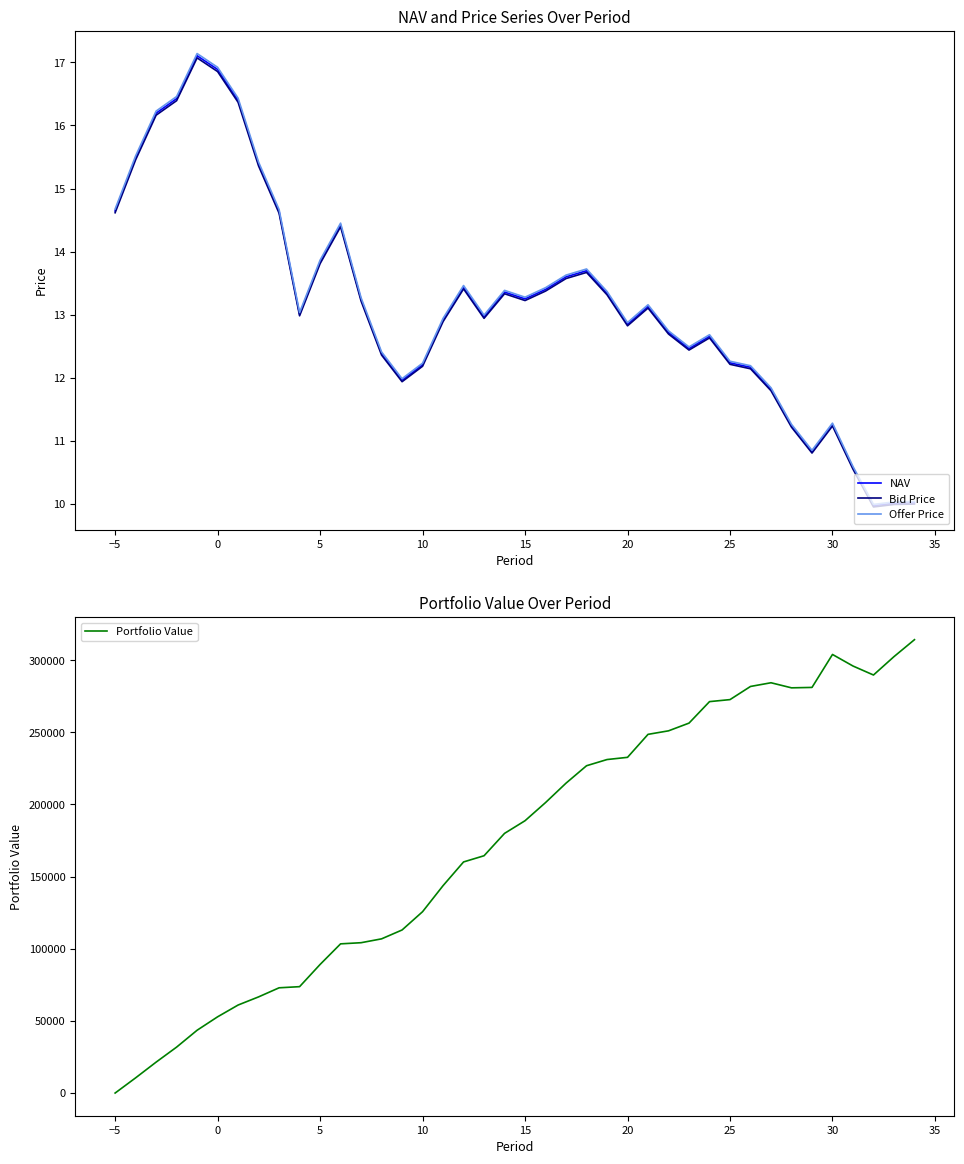

What is the sum of all Portfolio Value values?

6954591.2